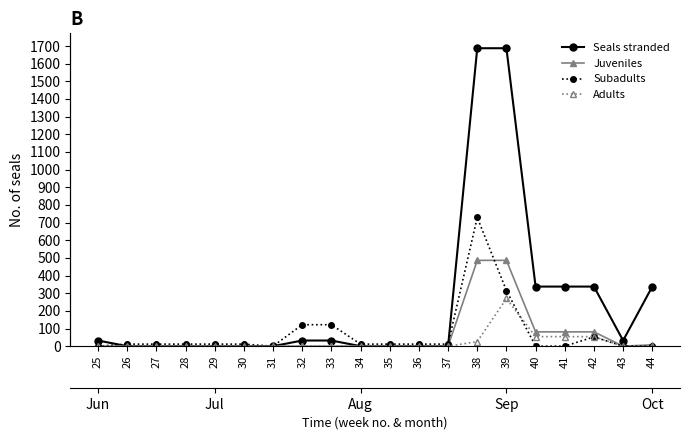

Is it true that Juveniles equals 330.0 at 29?

False